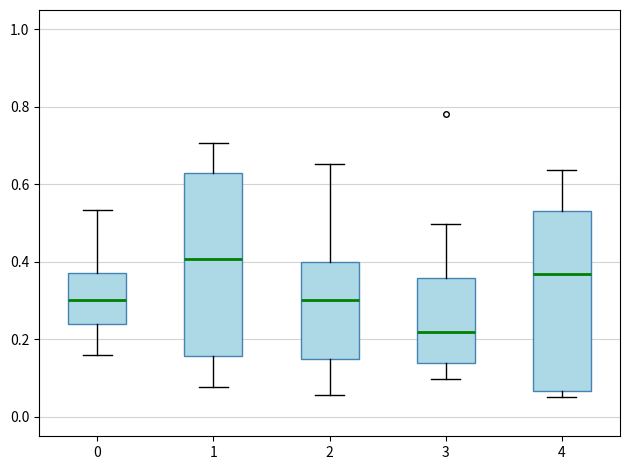

Reading left to right, read every box against the y-axis: the position of its median line, the range the box covers, and the ends of its whiskers. The values are not printed on the chart, so give them approximately, as read against the axis.

0: median 0.30, box 0.24 to 0.38, whiskers 0.16 to 0.54
1: median 0.40, box 0.16 to 0.62, whiskers 0.08 to 0.70
2: median 0.30, box 0.16 to 0.40, whiskers 0.06 to 0.66
3: median 0.22, box 0.14 to 0.36, whiskers 0.10 to 0.50
4: median 0.36, box 0.06 to 0.54, whiskers 0.06 (just below the box's lower edge) to 0.64